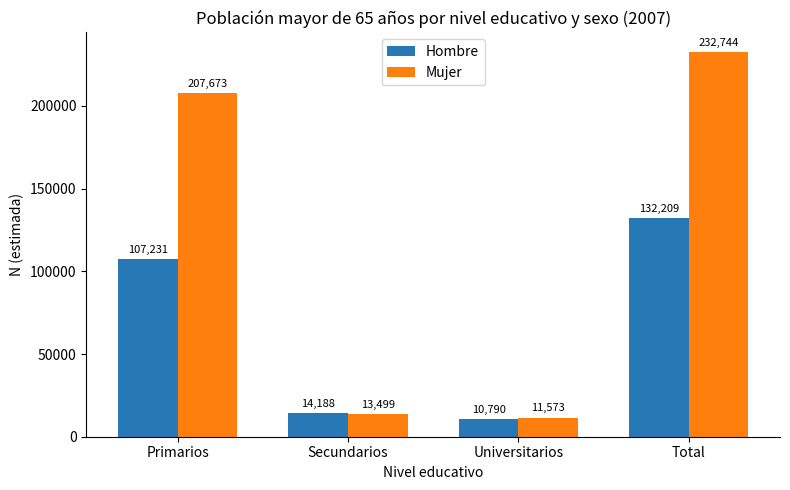

At Total, list the series in order from smallest to largest.

Hombre, Mujer